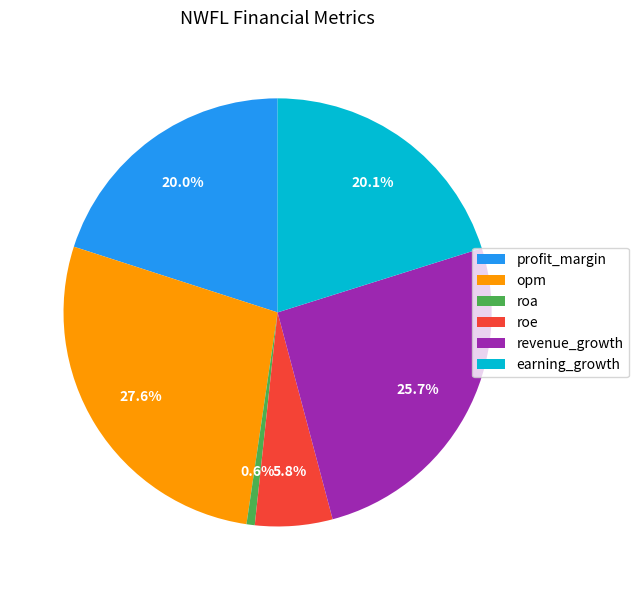

To the nearest percent, what is the combined percentage of opm and roa?

28%